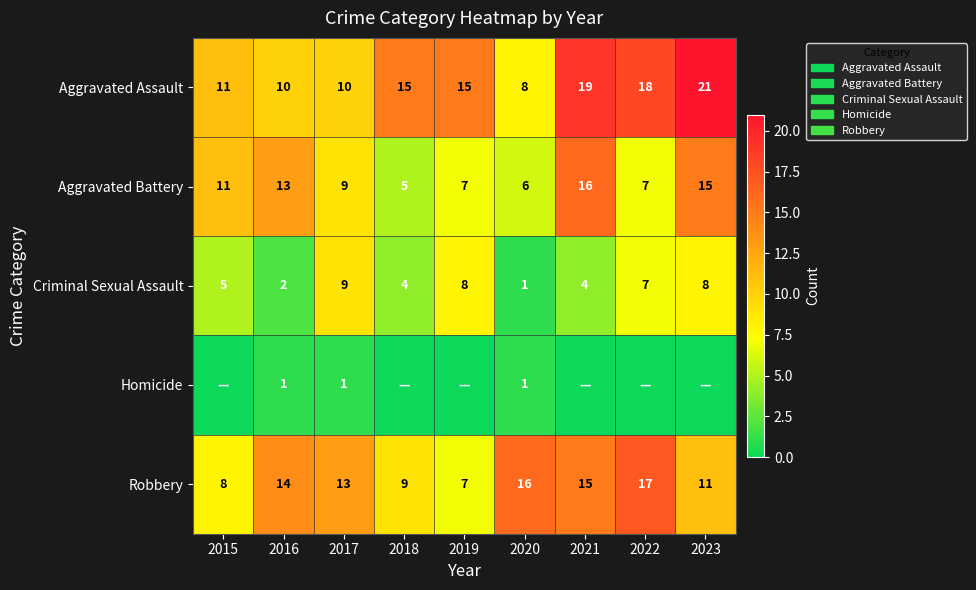

Read the Aggravated Assault value at 2023, to the nearest 5.

20